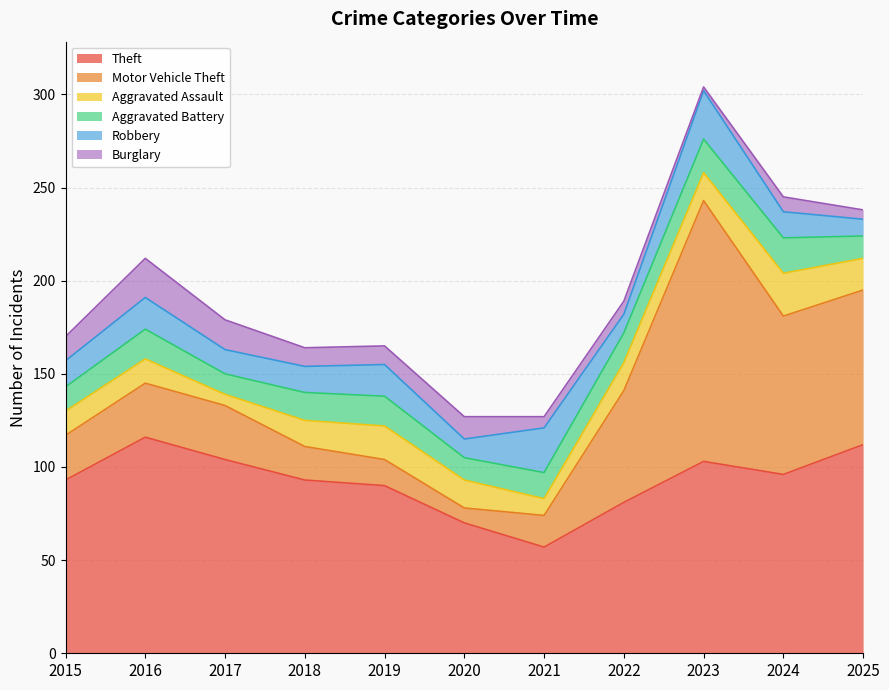

How many times do Aggravated Battery and Robbery cross each other?

7